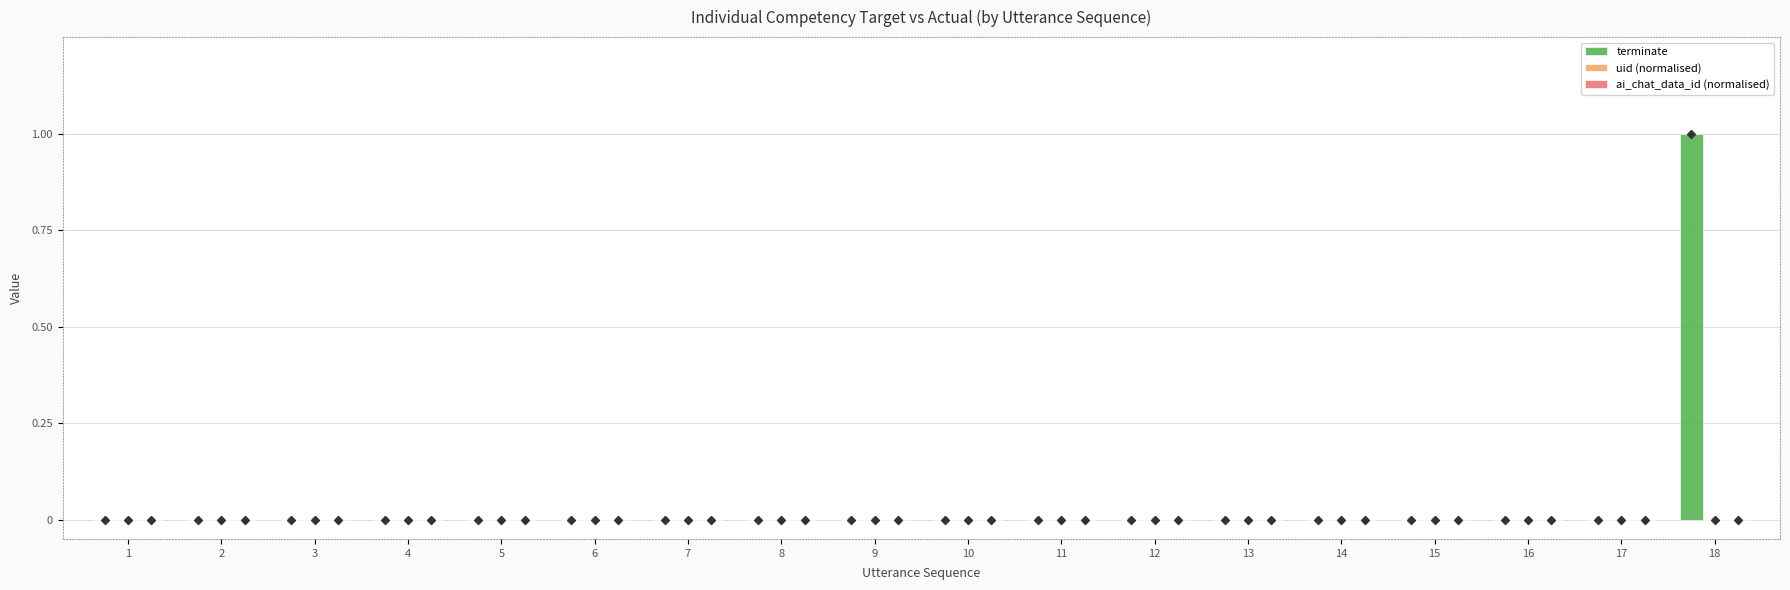

At which category does the chart reach its peak across all series?

18